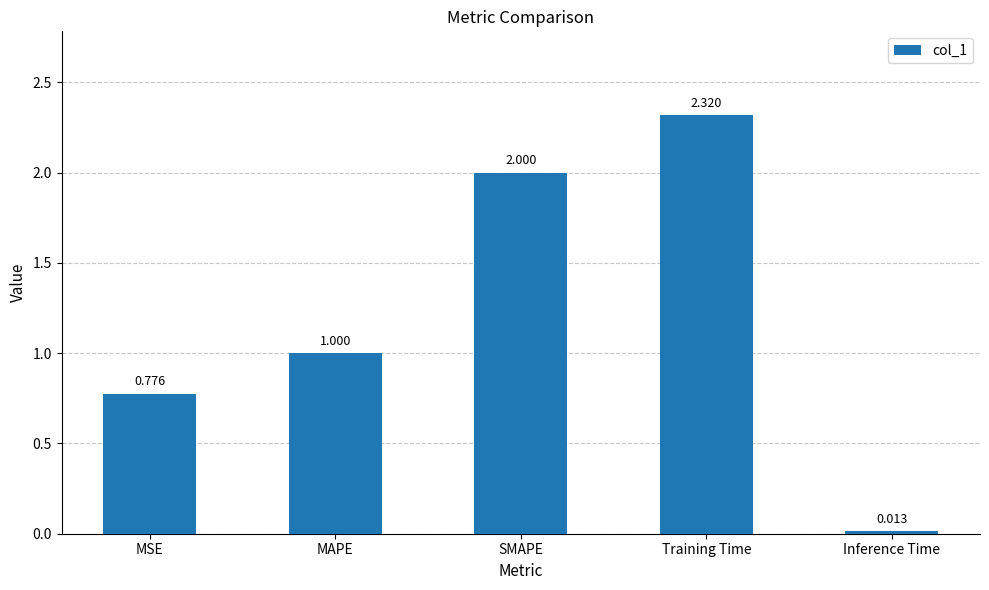

The chart shows a value of 2.8 at SMAPE. True or false?

False